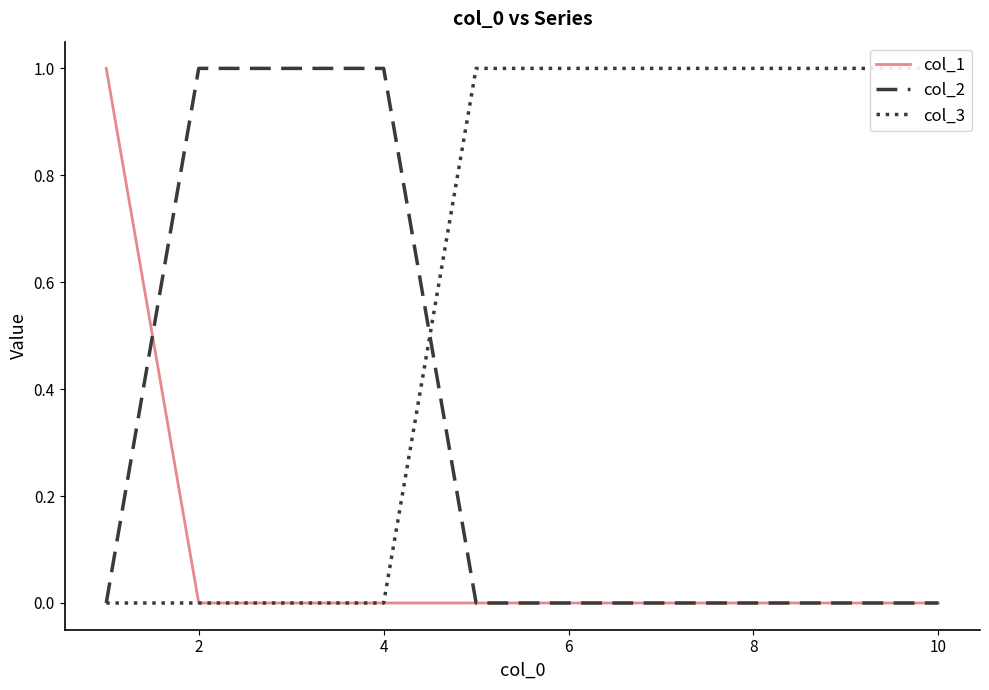

What is the difference between the second highest and second lowest values in the col_2 series?

1